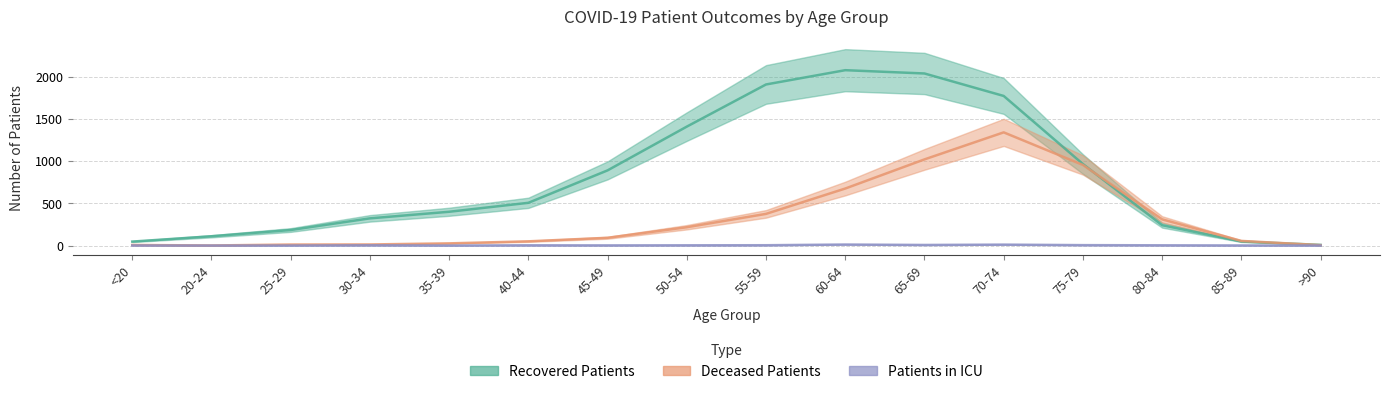

What are all the series names shown in the legend?

recovered_patients, deceased_patients, patients_in_icu